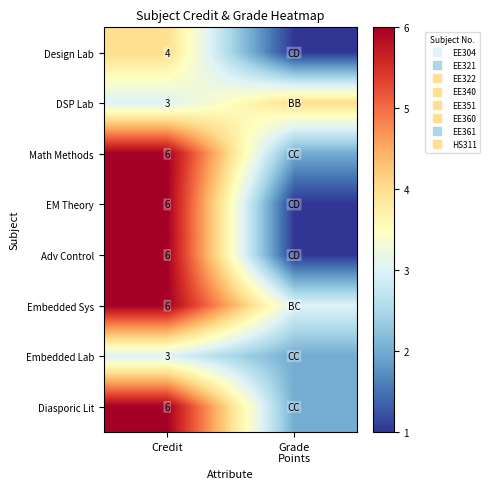

Where is Design Lab nearest to the value 2?

Grade Points